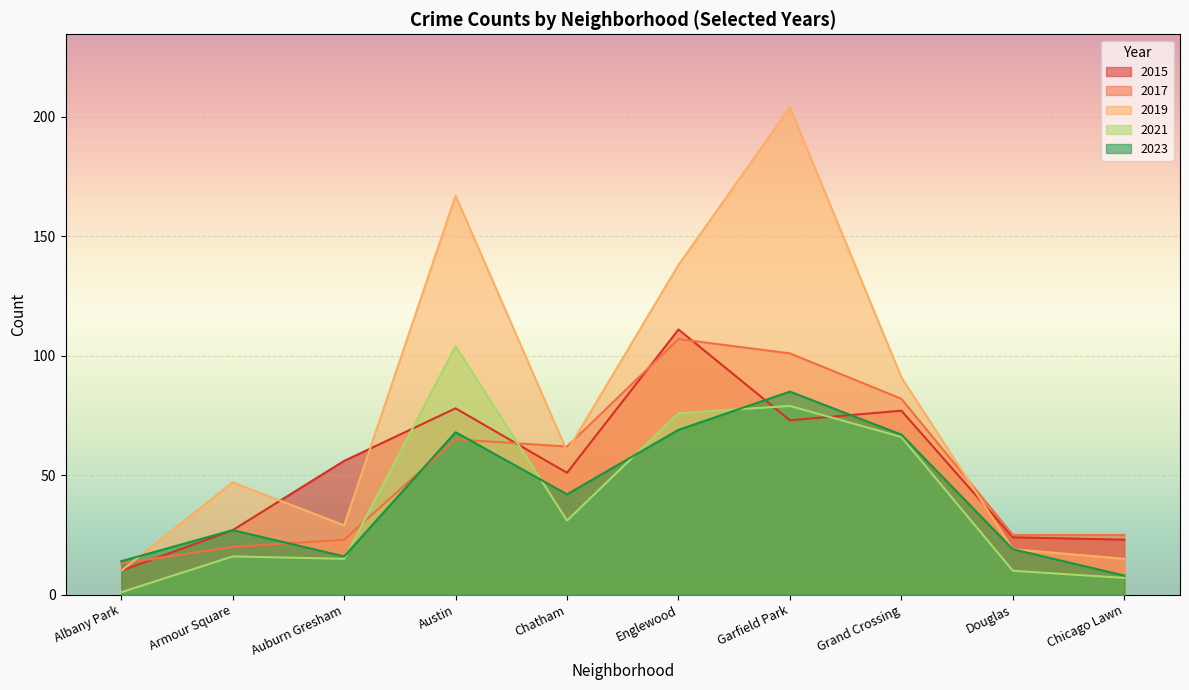

How many interior local peaks does the 2023 series have?

3